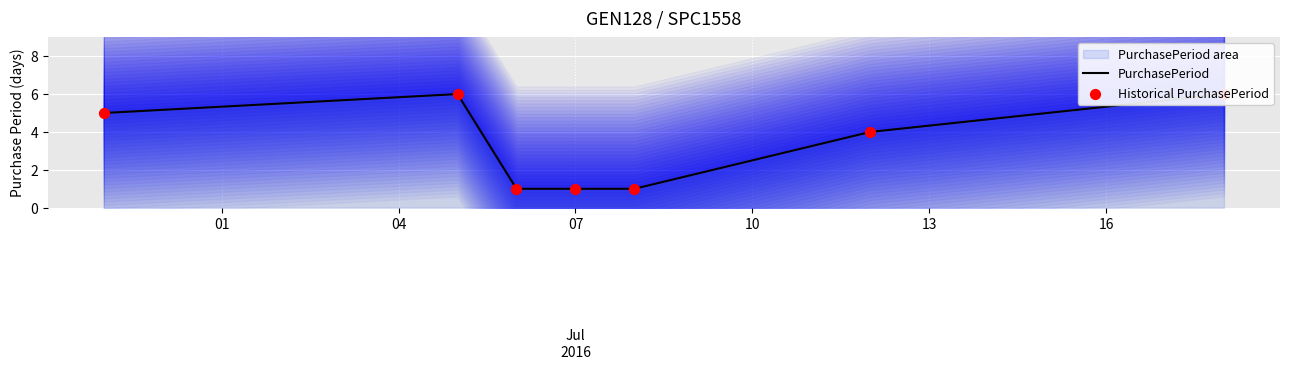

Which series has the largest total across all categories?

PurchasePeriod